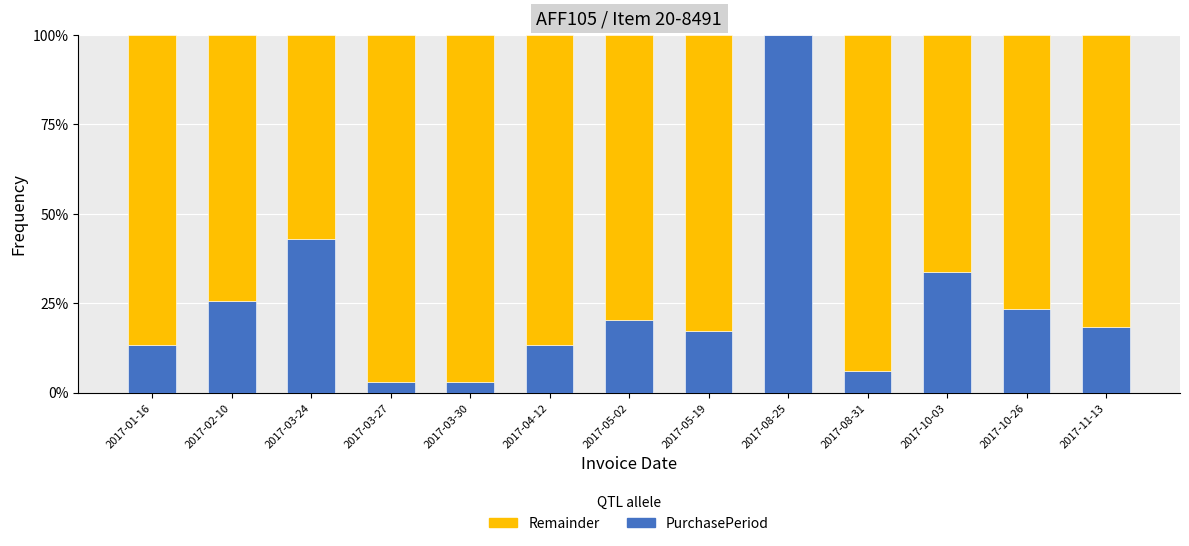

Which category has the lowest value in the PurchasePeriod series?

2017-03-27